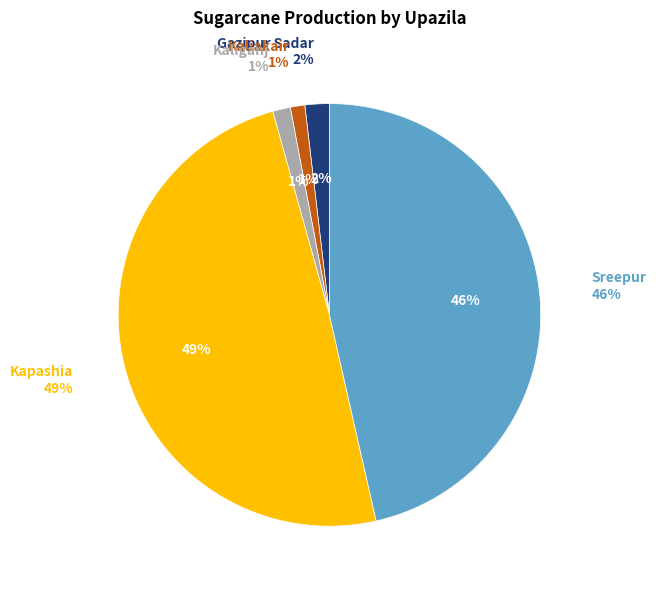

What is the largest slice in the pie chart?

Kapashia